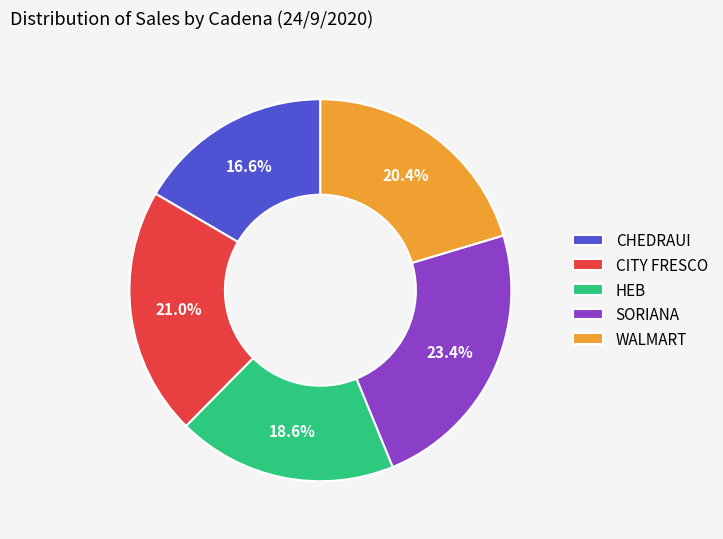

Does CHEDRAUI account for over 50% of the chart?

No